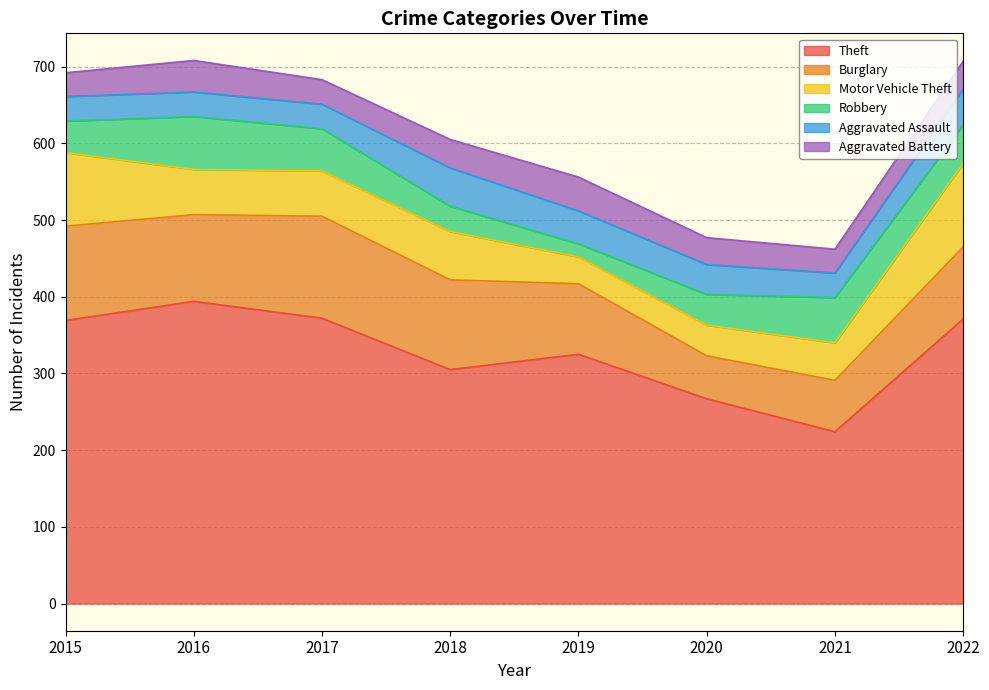

Which category has the highest value in the Aggravated Assault series?

2018